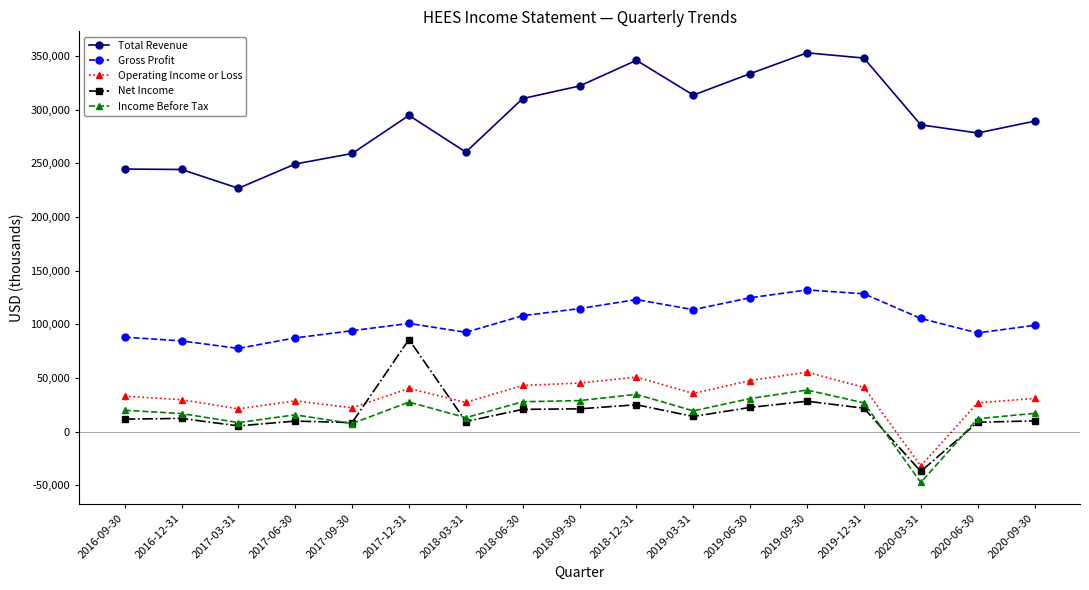

What is the maximum value shown in the chart?

353000